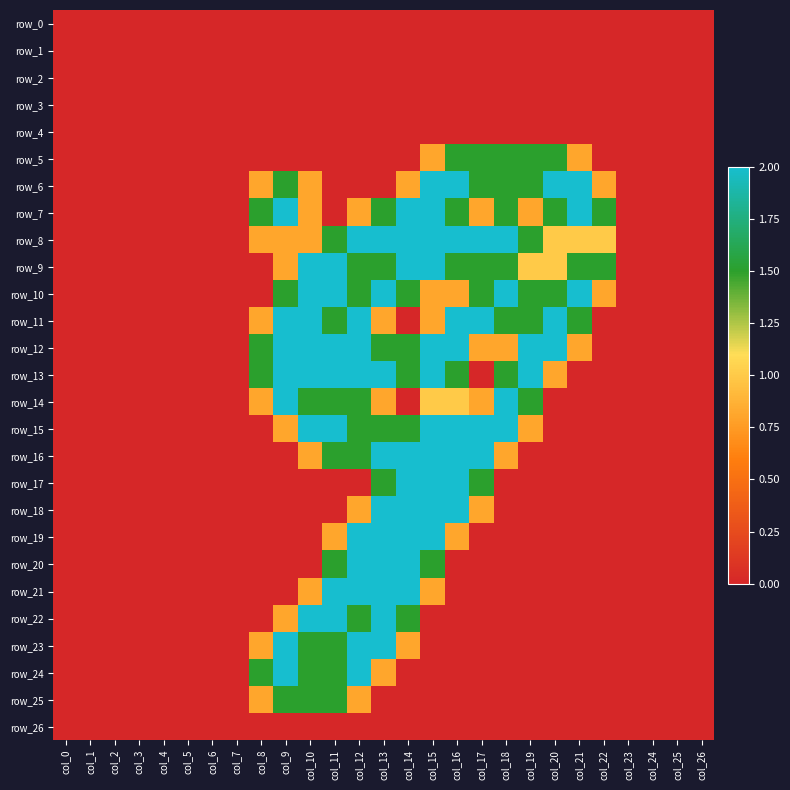

How many values in row_17 are above zero?

5